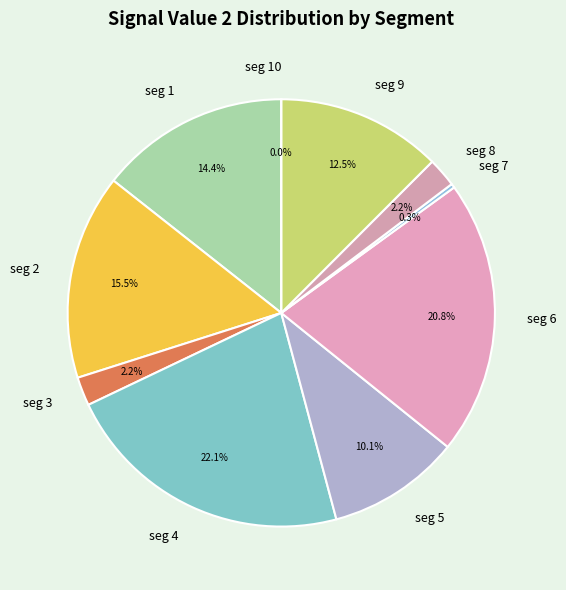

To the nearest percent, what is the difference between the signal segment 6 and signal segment 2 slice percentages?

5%